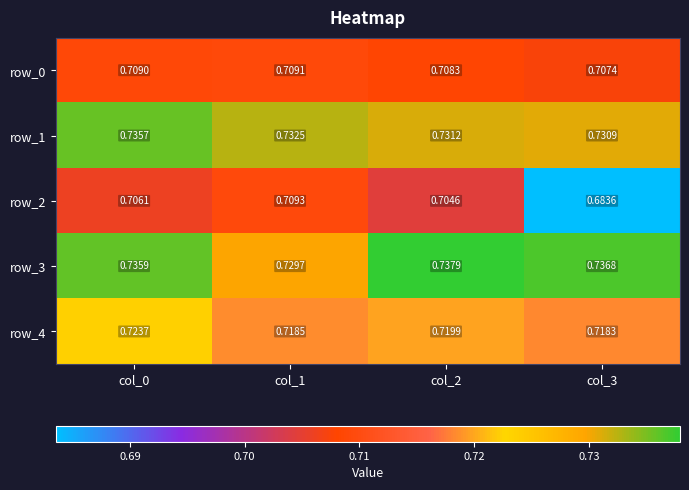

Where is row_0 nearest to the value 0?

col_3